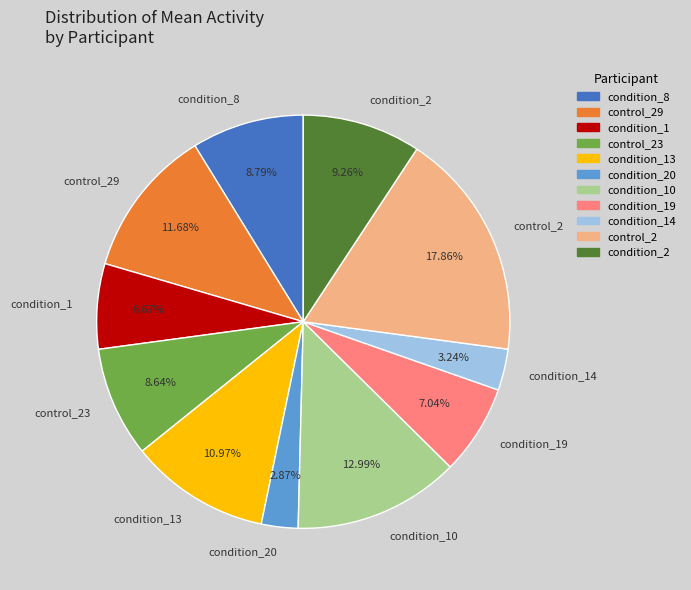

To the nearest percent, what is the combined percentage of control_23 and condition_13?

20%